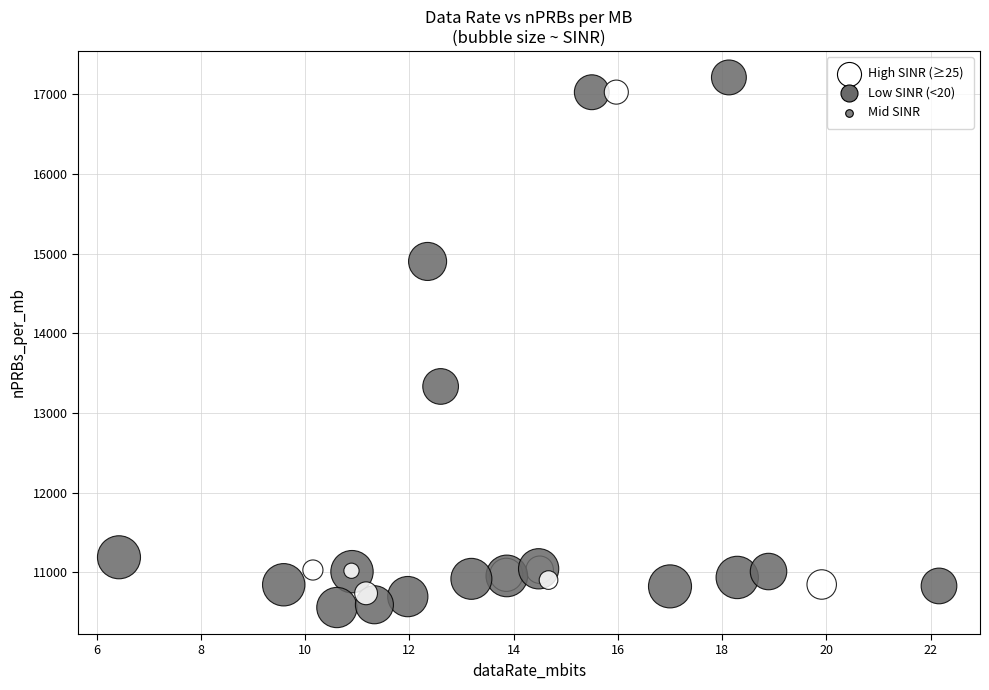

What Y value in the scatter plot is closest to 13886?

13334.9